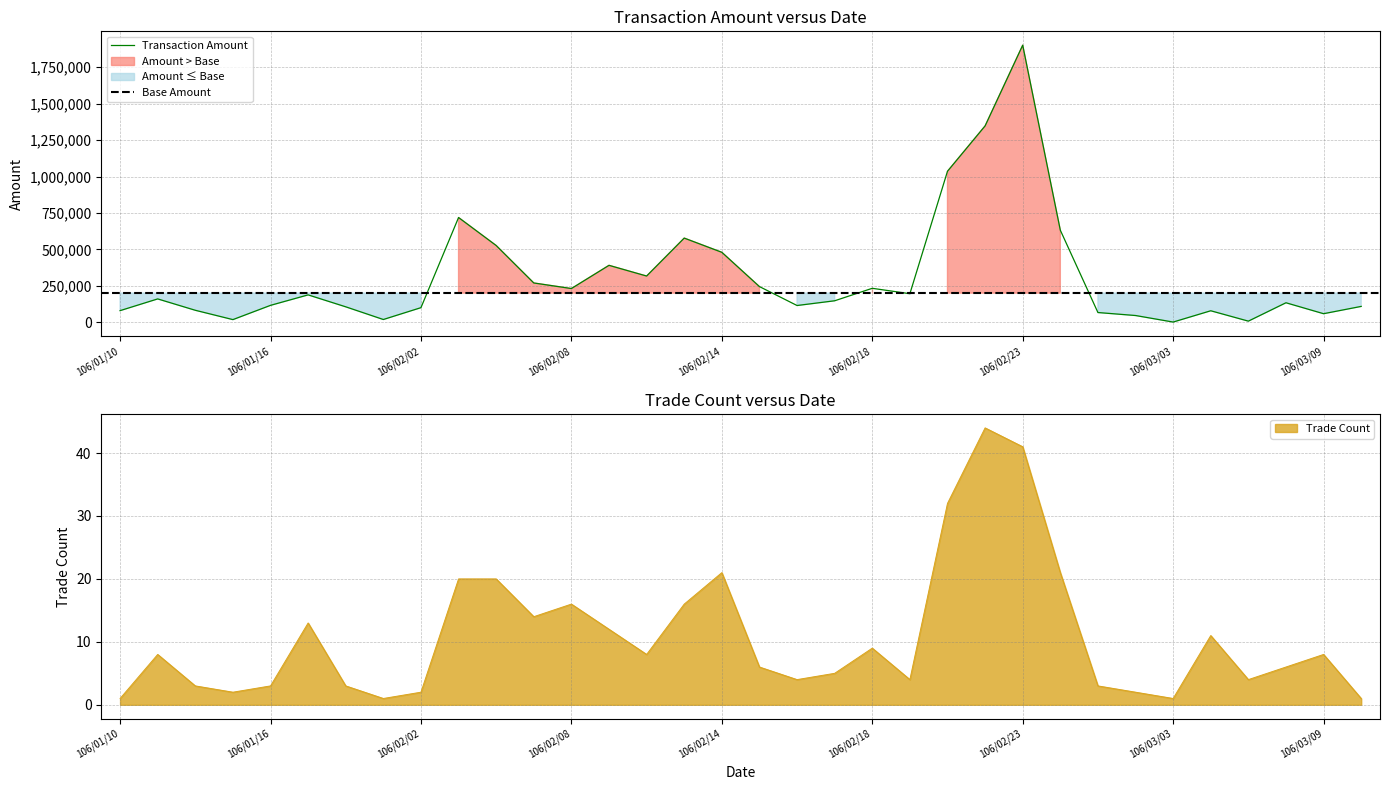

The Trade Count series shows 1 at 106/03/03. True or false?

True